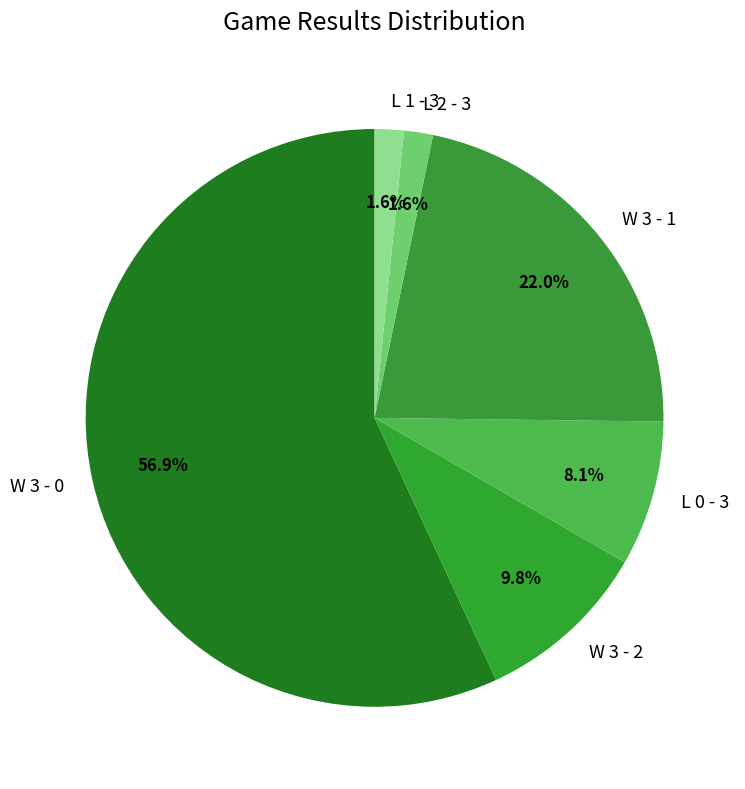

Is there a majority slice in this chart?

Yes